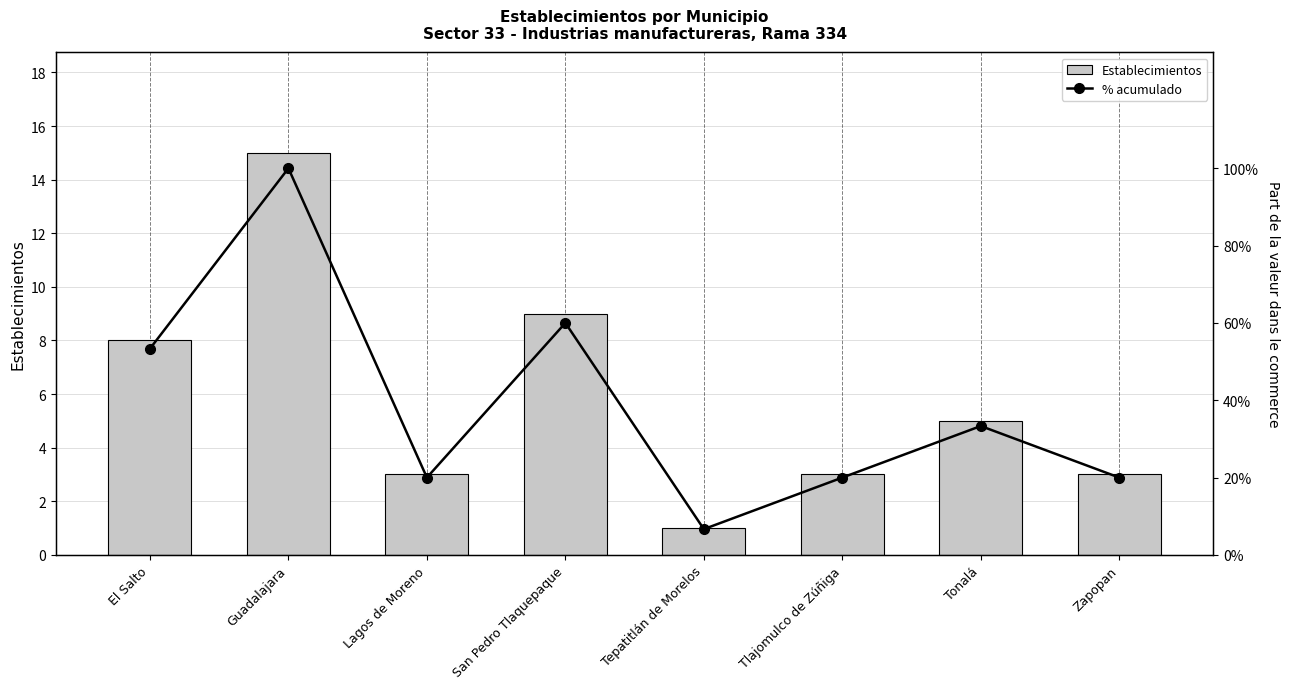

The Establecimientos series shows 5.3 at Tlajomulco de Zúñiga. True or false?

False